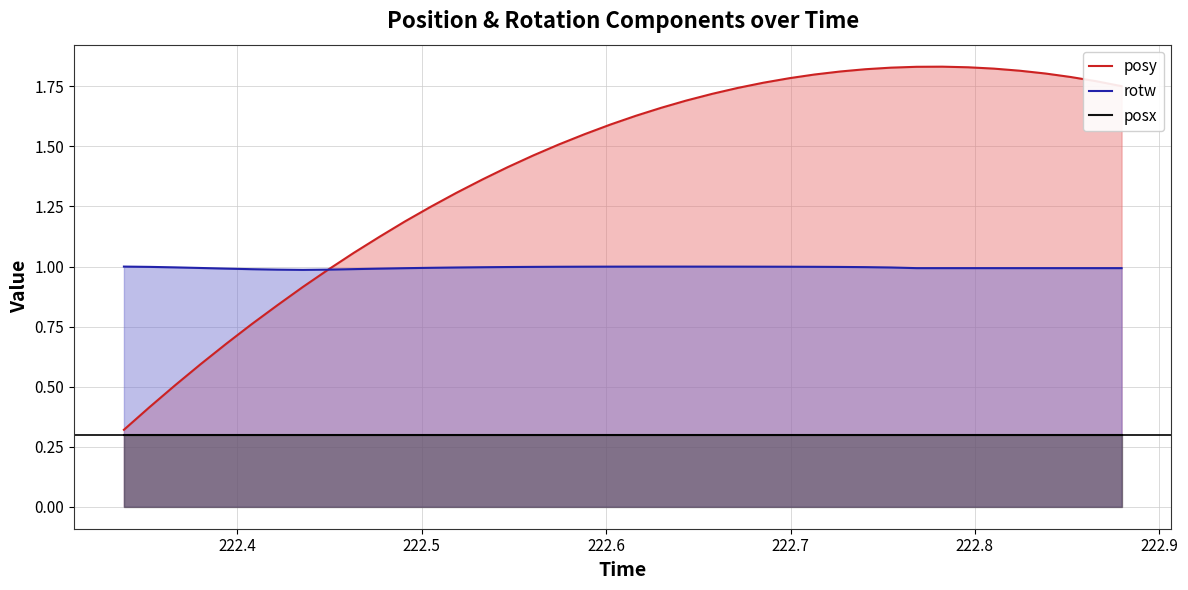

How many data points in posy are less than 1?

9